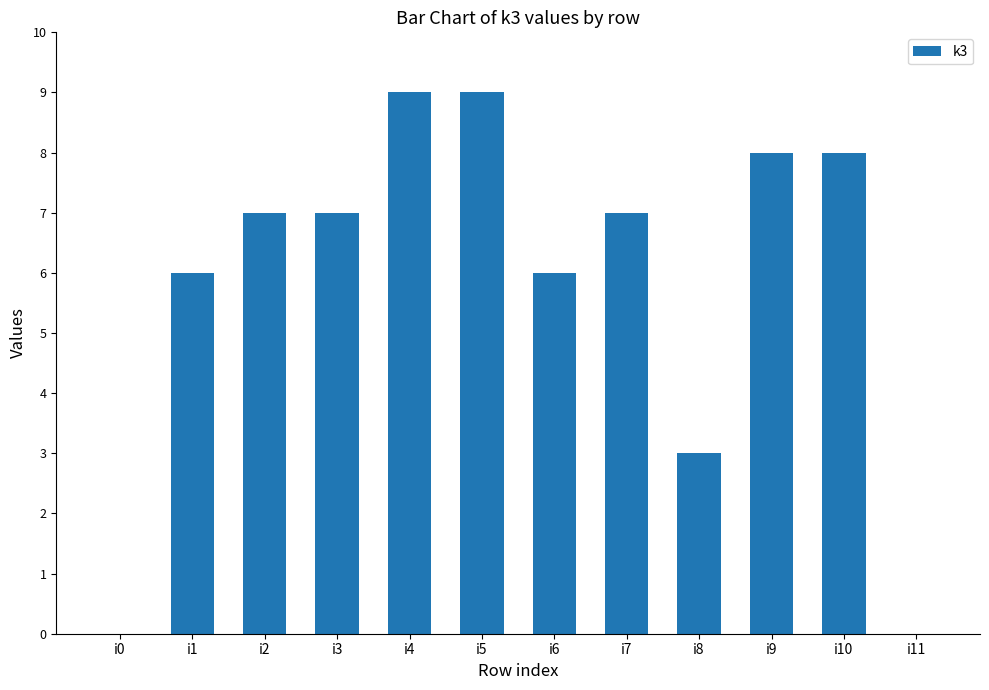

Is it true that the value at i6 is 6?

True